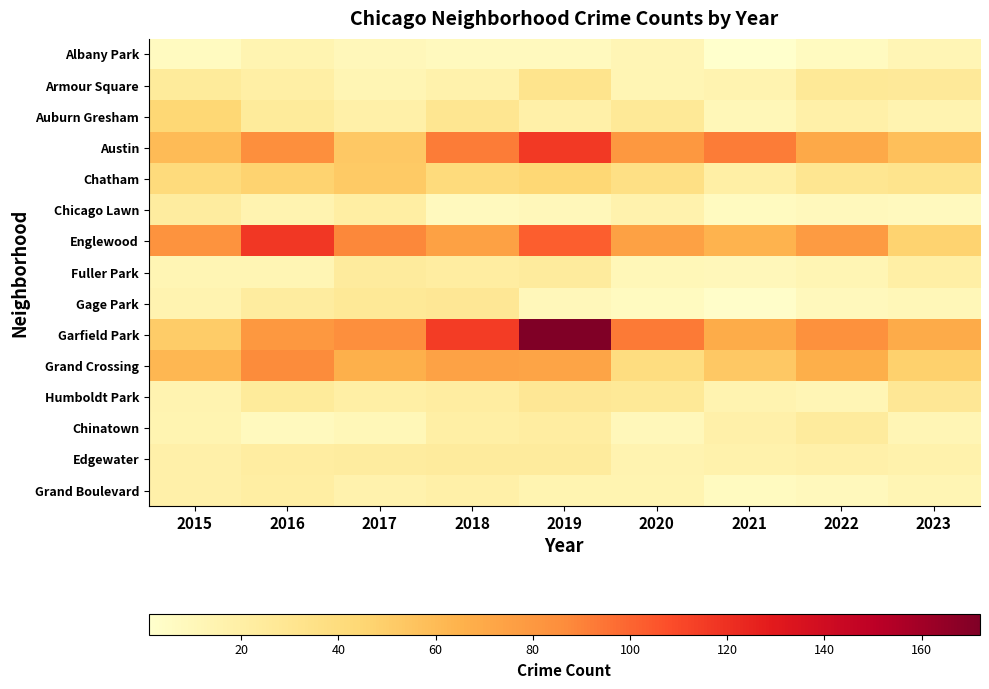

List the series in order of their peak value, highest first.

Garfield Park, Englewood, Austin, Grand Crossing, Chatham, Auburn Gresham, Armour Square, Gage Park, Humboldt Park, Fuller Park, Chinatown, Edgewater, Chicago Lawn, Grand Boulevard, Albany Park